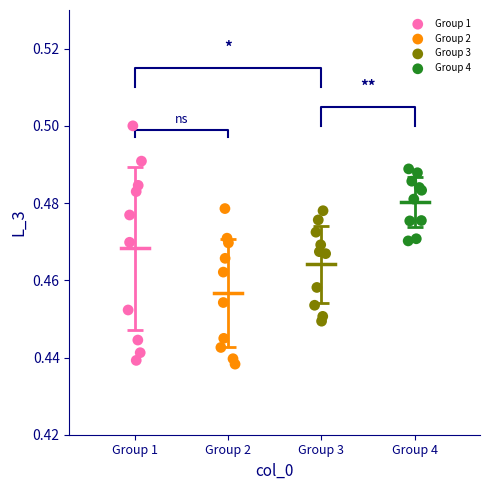

Which series has the largest Y range (max minus min)?

Group 1